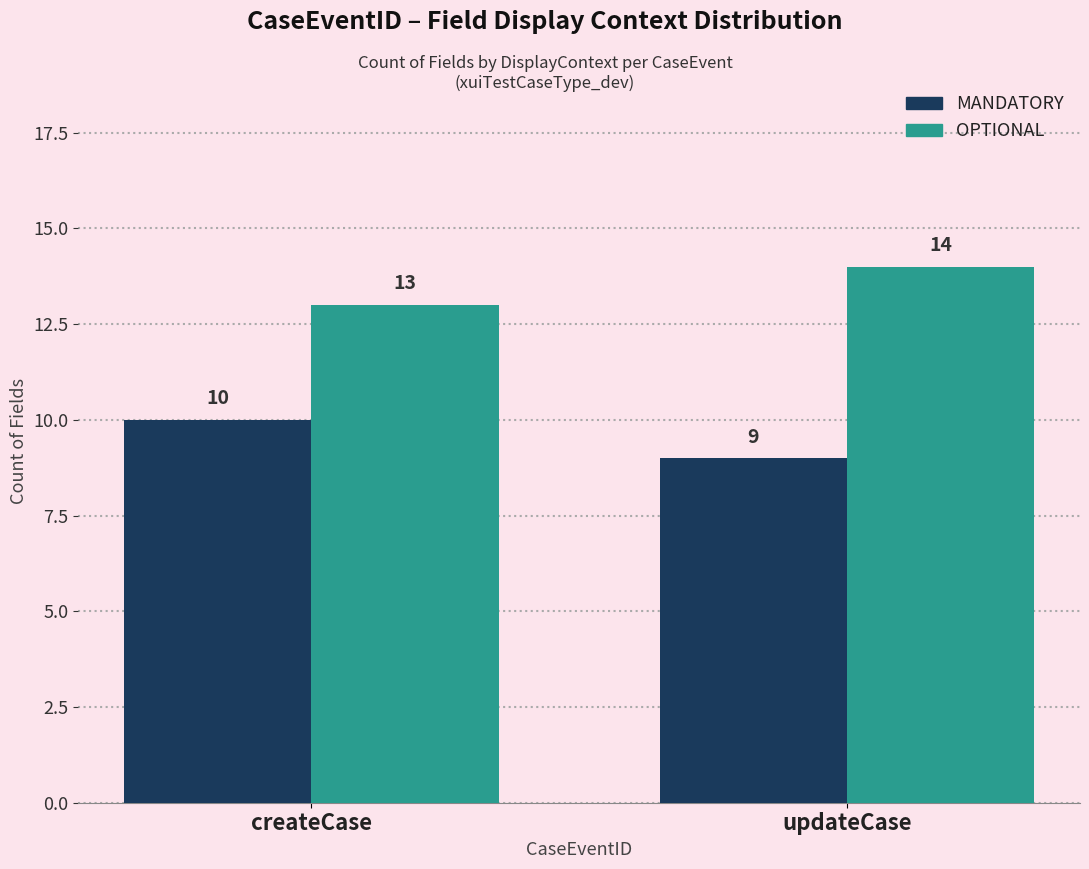

The OPTIONAL series shows 24 at updateCase. True or false?

False